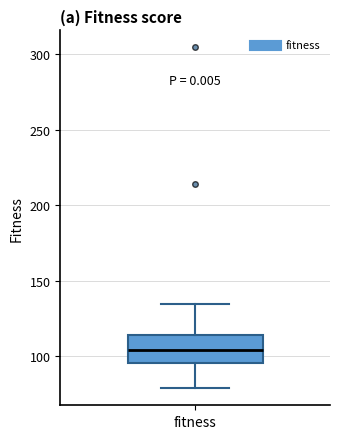

Transcribe this box plot: give where the median line is, the range the box spans, and where the two whiskers end, as read against the y-axis. The values are not printed on the chart, so give them approximately, as read against the axis.

median 105, box 95 to 115, whiskers 80 to 135